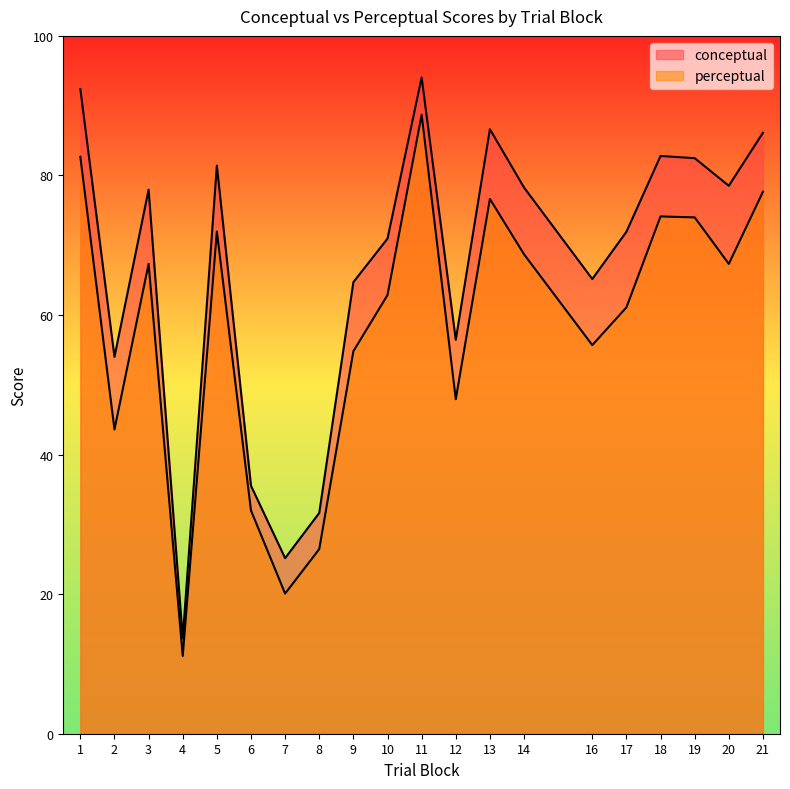

How many values in the perceptual series are below 67?

10